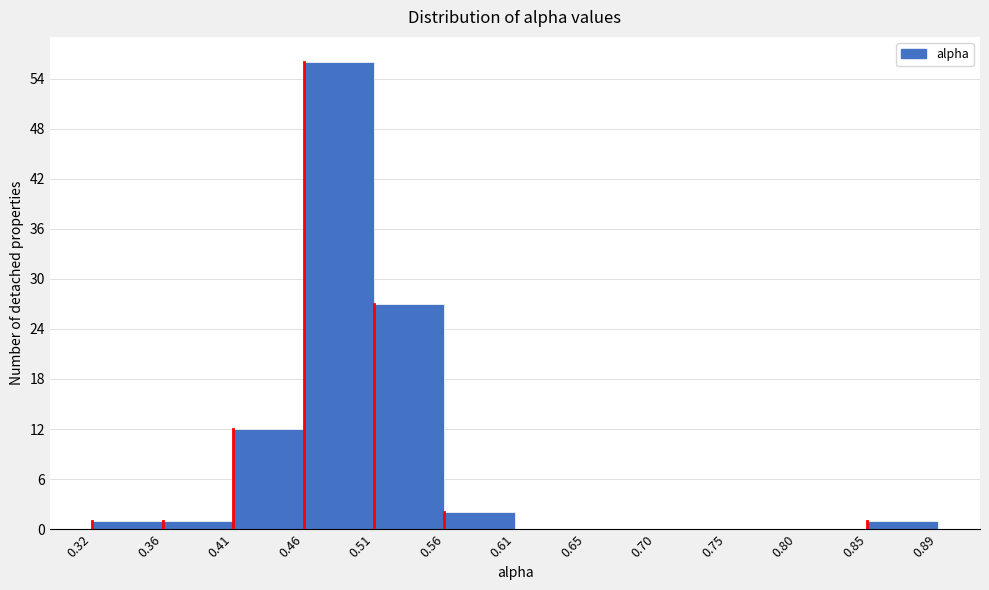

Reading left to right, list every bar in this chart as the range it spans on the x-axis followed by its height. The values are not printed on the chart, so give them approximately, as read against the axis.

0.32 to 0.36: 1
0.36 to 0.41: 1
0.41 to 0.46: 12
0.46 to 0.51: 56
0.51 to 0.56: 27
0.56 to 0.61: 2
0.61 to 0.65: 0
0.65 to 0.70: 0
0.70 to 0.75: 0
0.75 to 0.80: 0
0.80 to 0.85: 0
0.85 to 0.89: 1